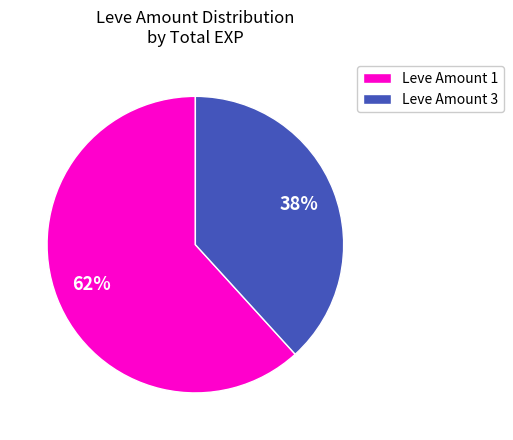

To the nearest percent, what portion does Leve Amount 3 represent?

38%